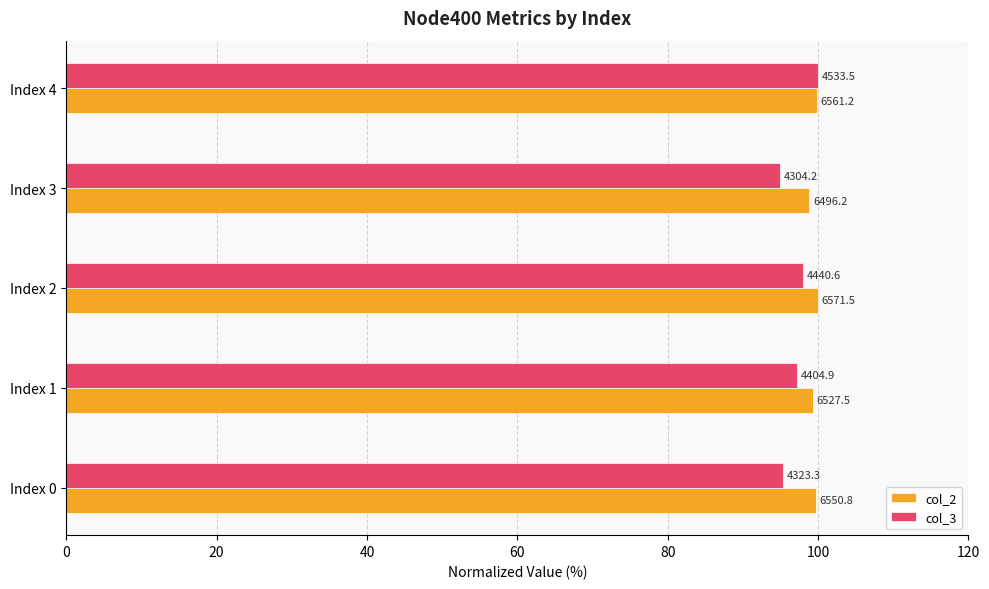

What are all the series names shown in the legend?

col_2, col_3